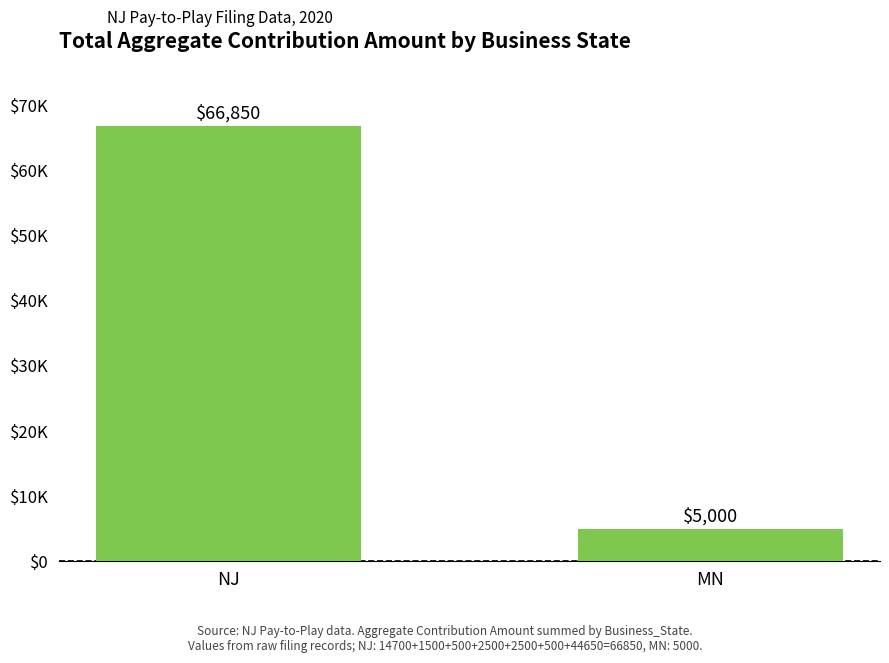

Does the chart contain stacked bars?

No